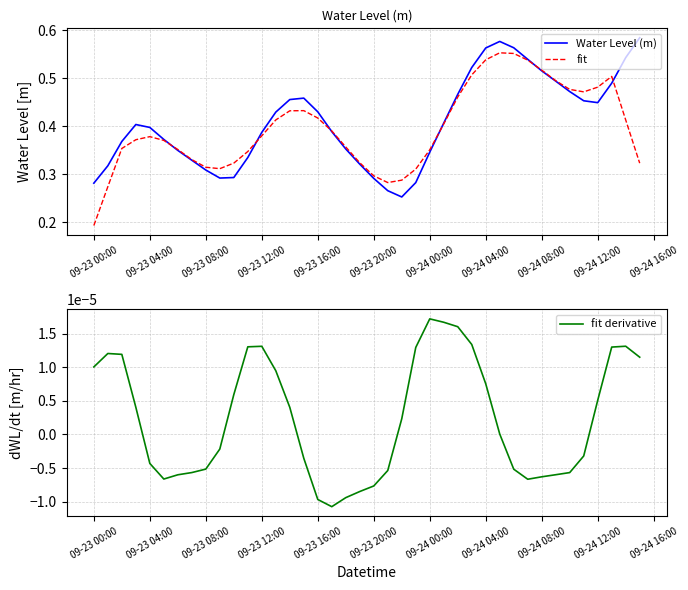

Is it true that fit equals 0.1 at 09-23 12:00?

False